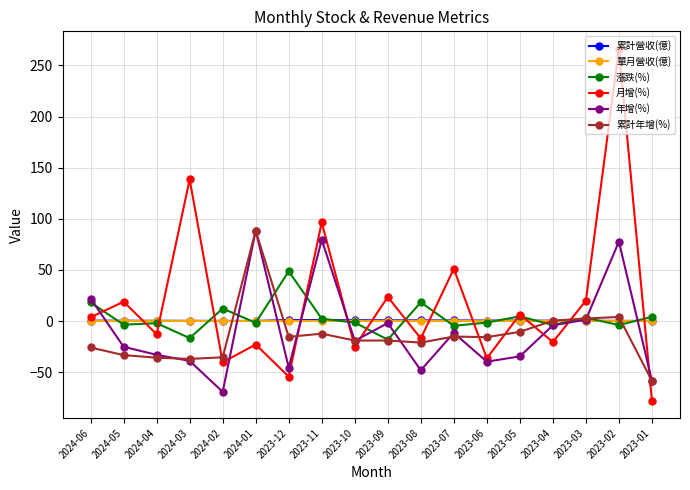

Which series has the widest spread of values?

月增(%)